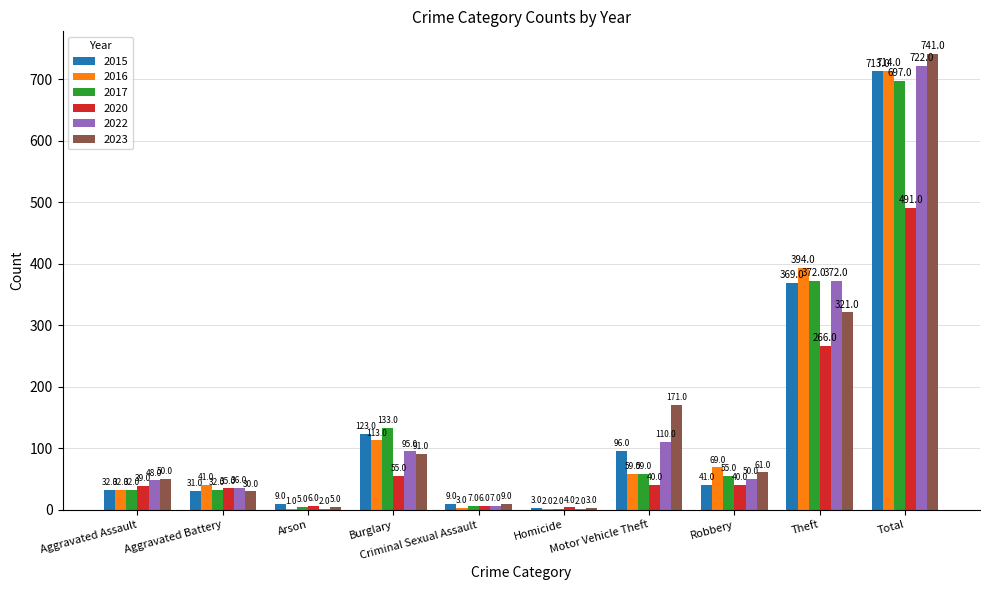

What is the total value across all series at Theft?

2094